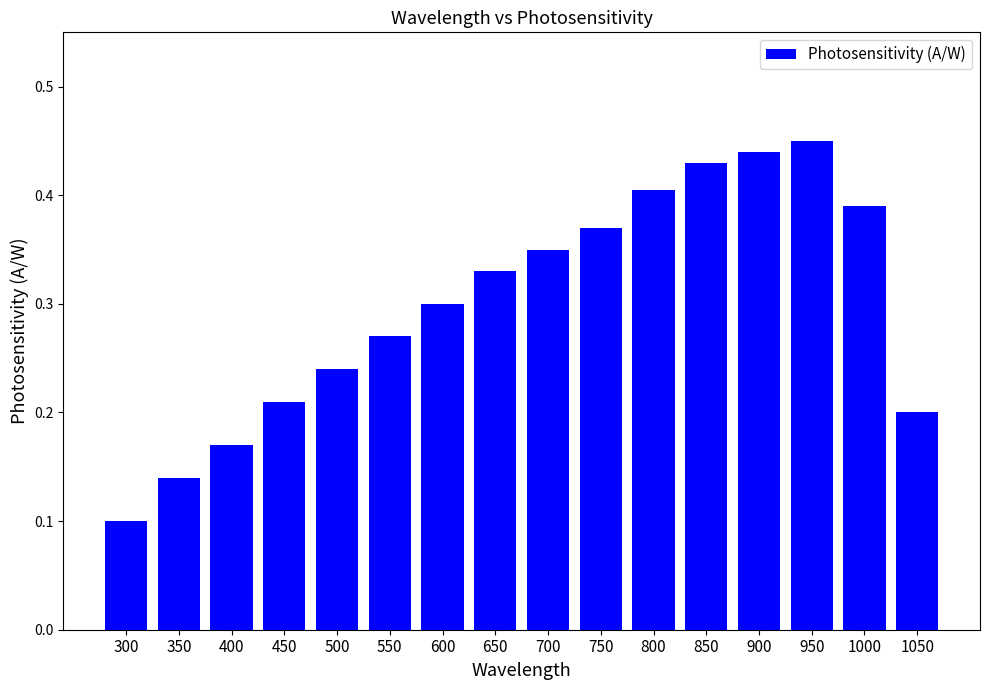

How many bars are there in total?

16